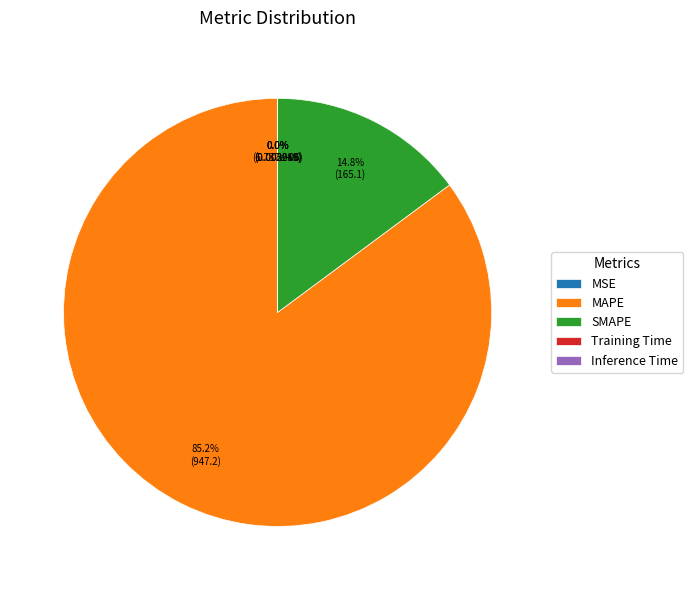

Count the number of slices in the pie.

5